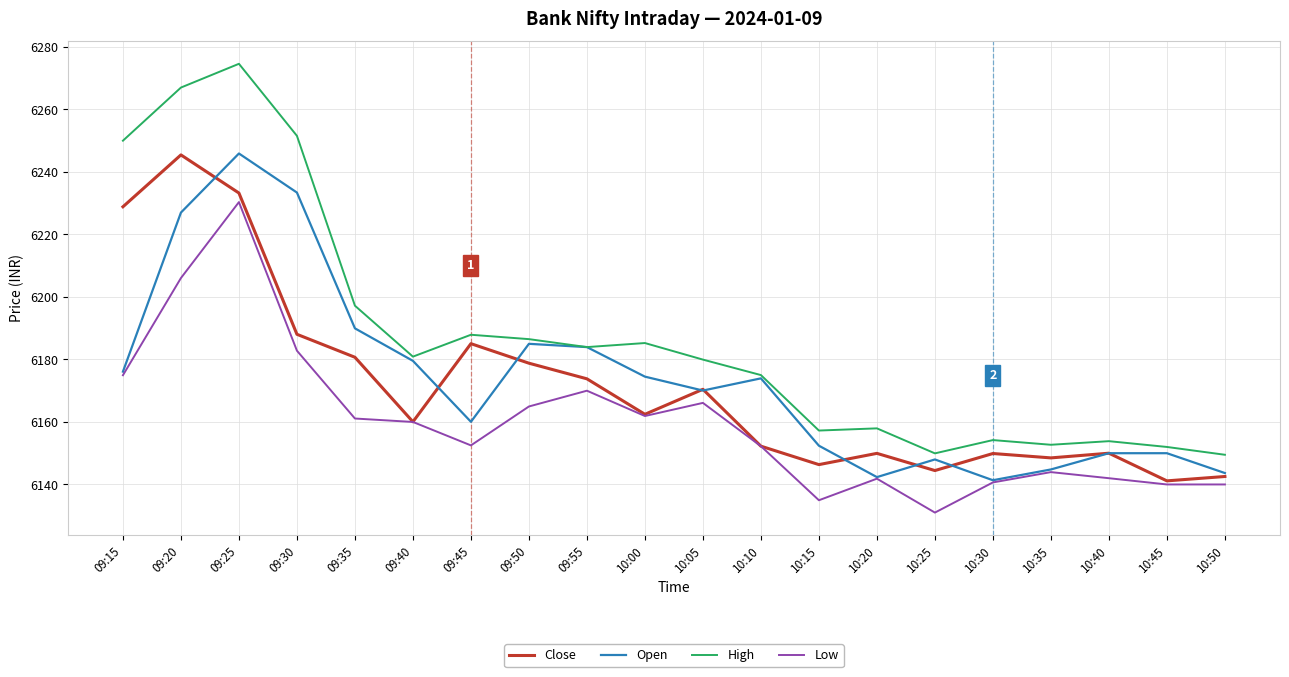

Count the number of data series in this chart.

4